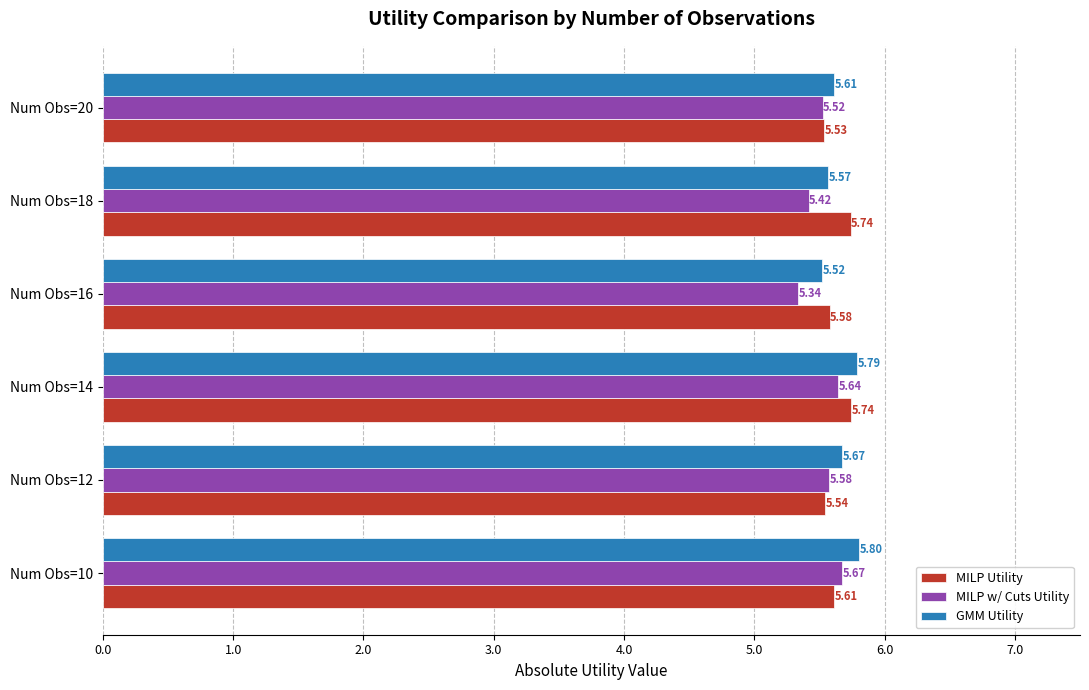

Between Num Obs=14 and Num Obs=20, which series saw the biggest shift?

MILP Utility